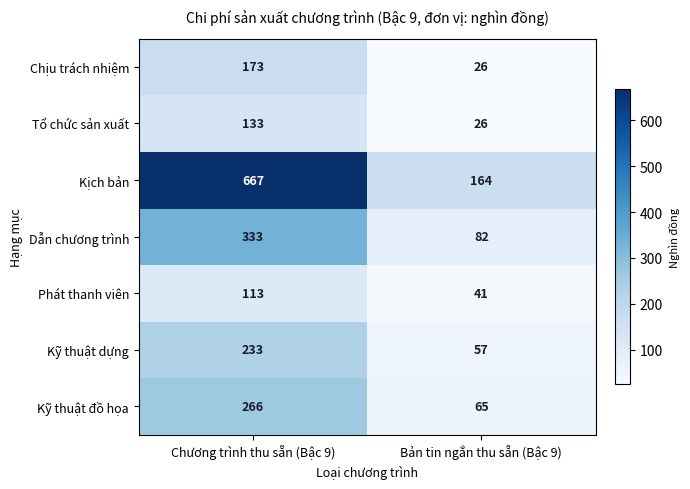

List the labels in order of Tổ chức sản xuất value, smallest first.

Bản tin ngắn thu sẵn (Bậc 9), Chương trình thu sẵn (Bậc 9)